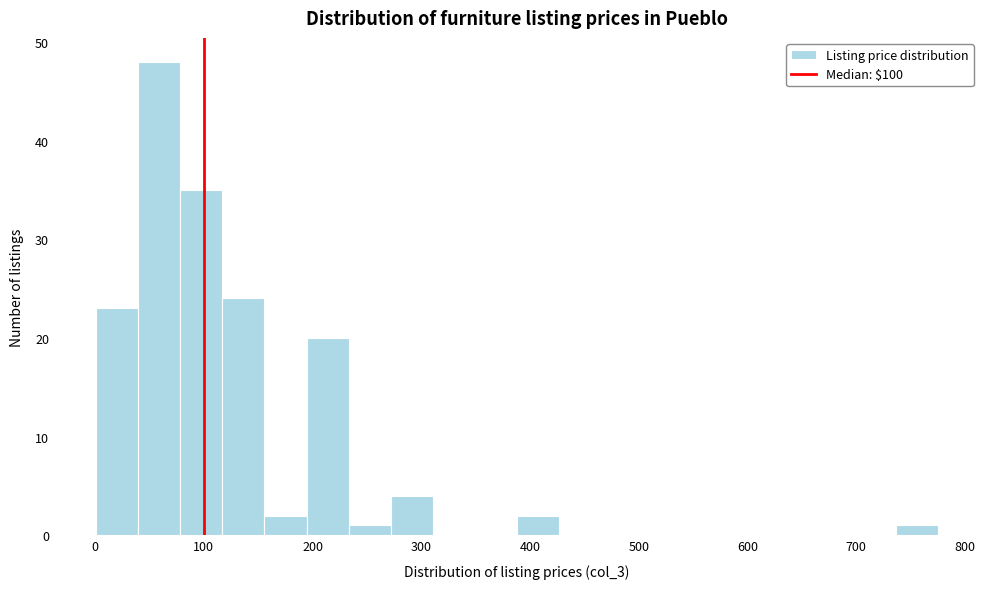

Around what value on the x-axis is the tallest bar? Give the approximate position of its centre, as read against the axis.

60